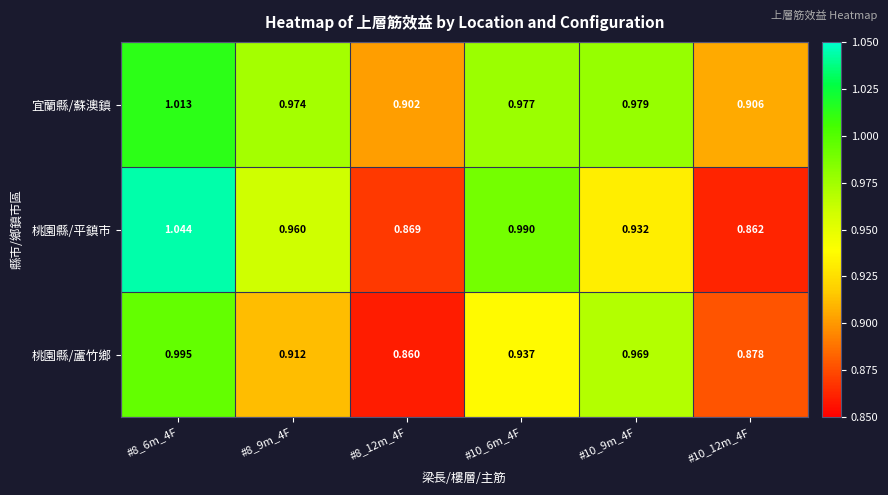

Between #8_6m_4F and #8_9m_4F, which series saw the biggest shift?

桃園縣/平鎮市